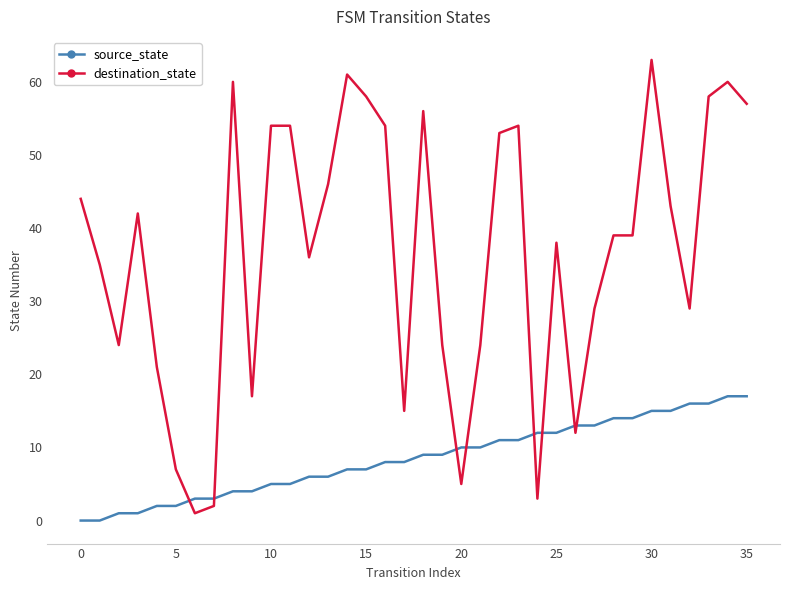

List the series in order of their overall mean, highest first.

destination_state, source_state